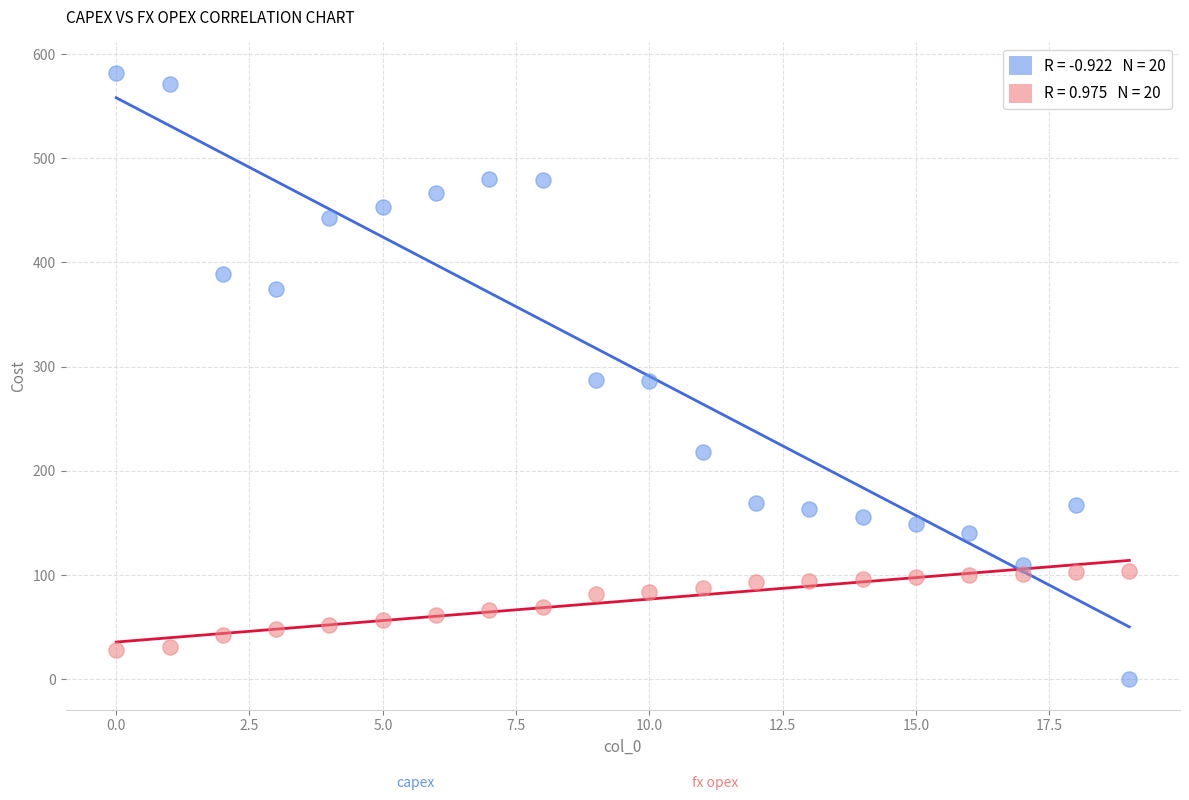

Across all data points, what is the range of Y values (max minus min)?

582